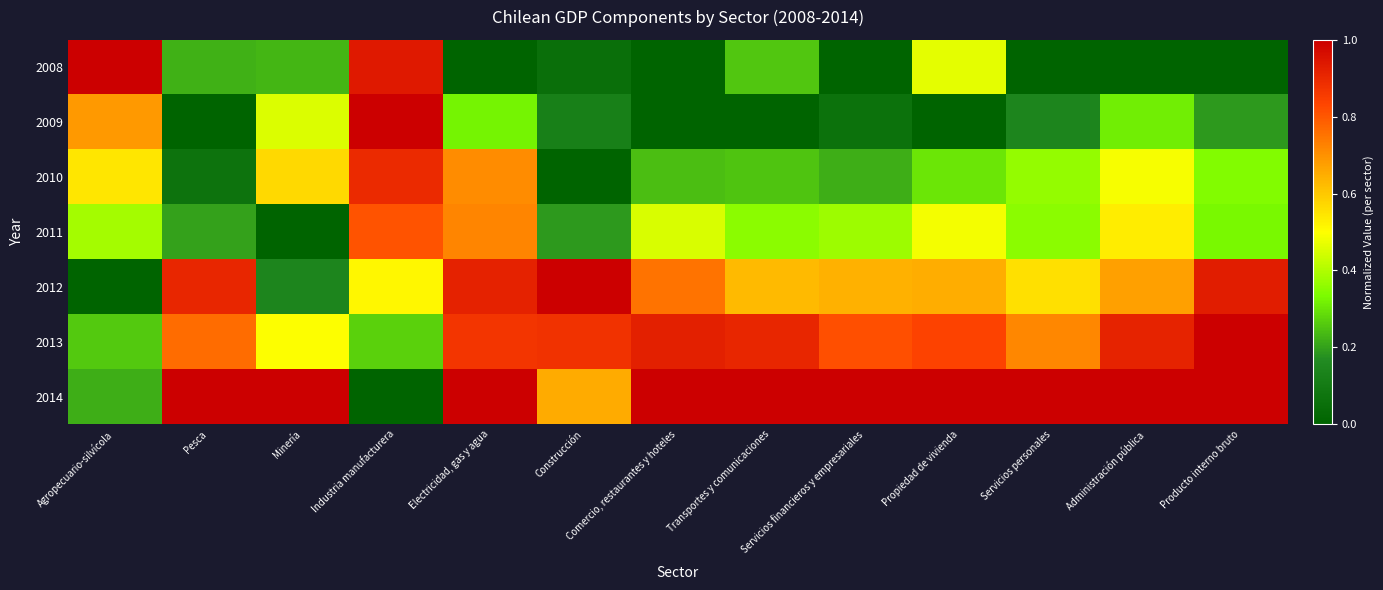

List the series in order of their peak value, highest first.

2008, 2009, 2012, 2014, 2013, 2010, 2011